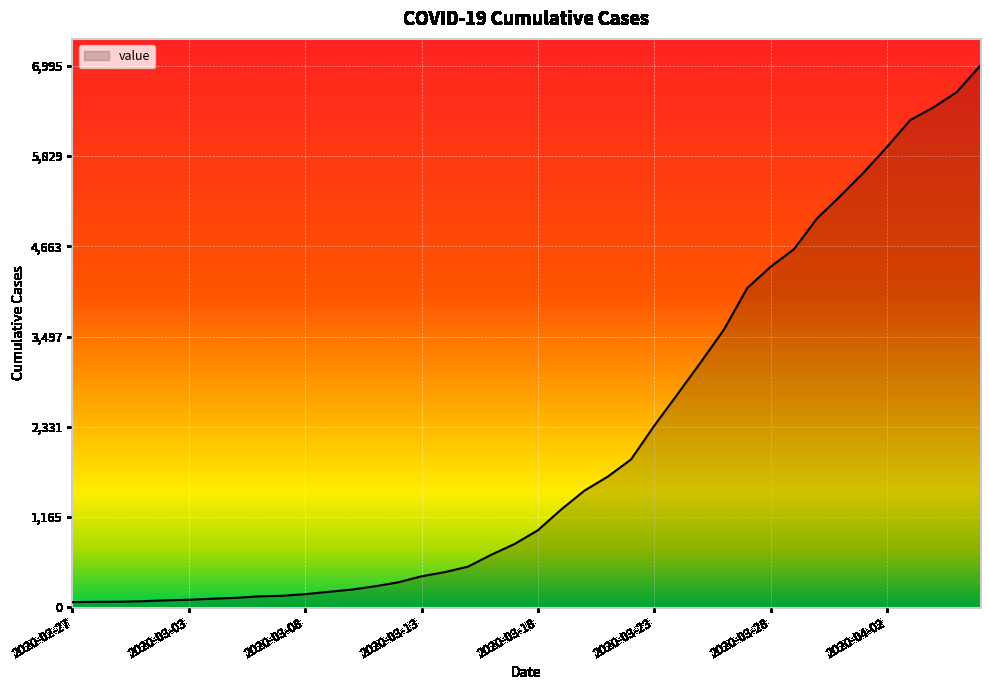

What is the difference between the maximum and minimum values?

6931